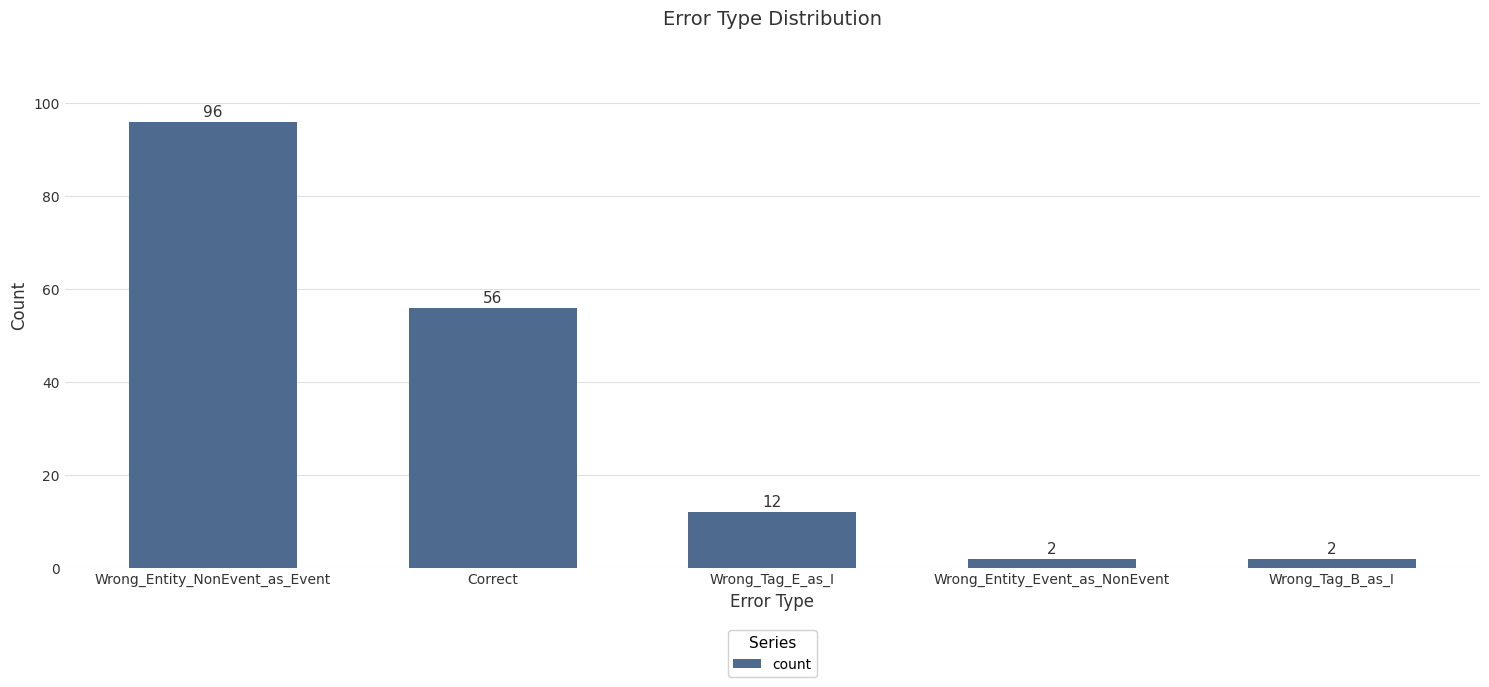

What is the smallest value displayed?

2